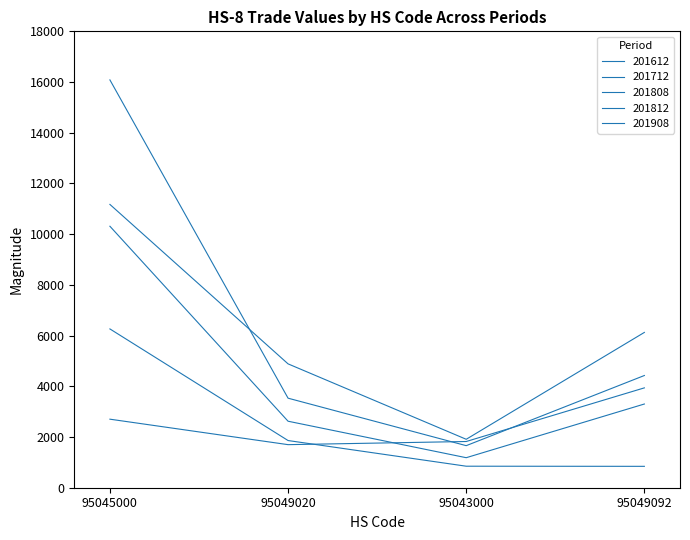

Does the chart have visible grid lines?

No